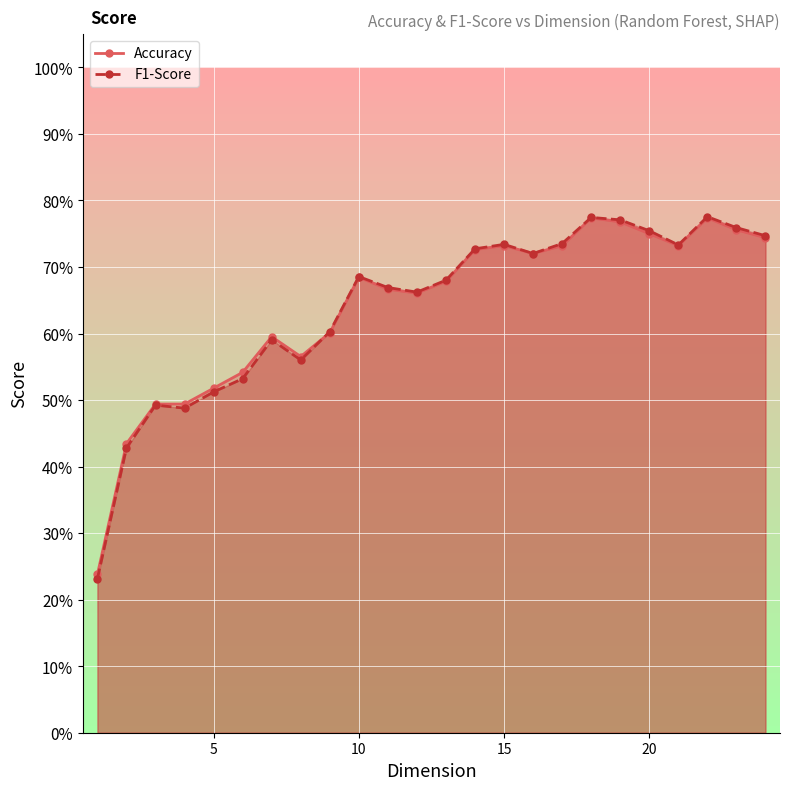

What is the minimum value for Accuracy?

0.2